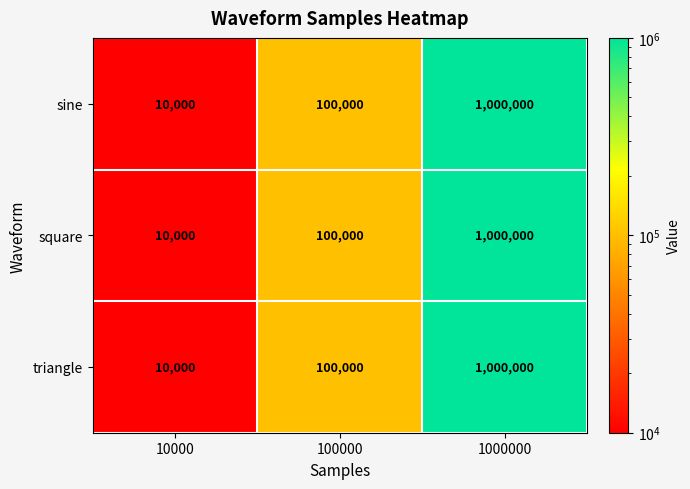

The value of sine at 10000 is 15705. True or false?

False